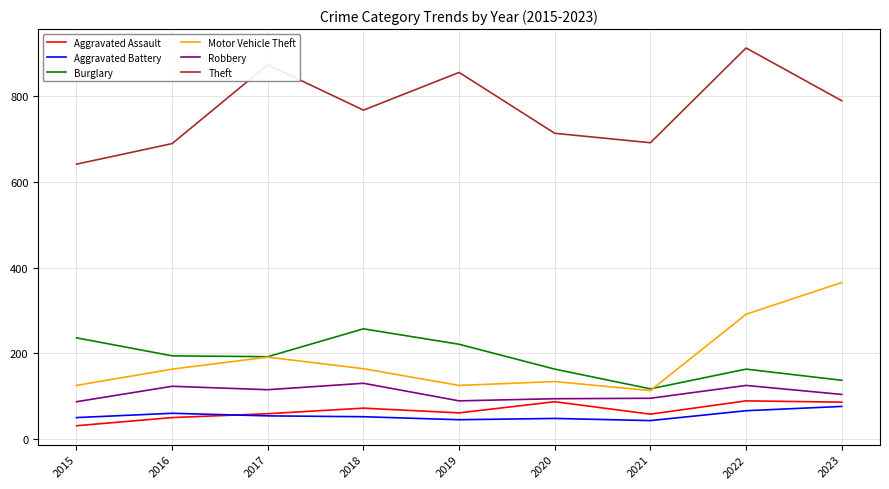

List the series in order of their peak value, lowest first.

Aggravated Battery, Aggravated Assault, Robbery, Burglary, Motor Vehicle Theft, Theft